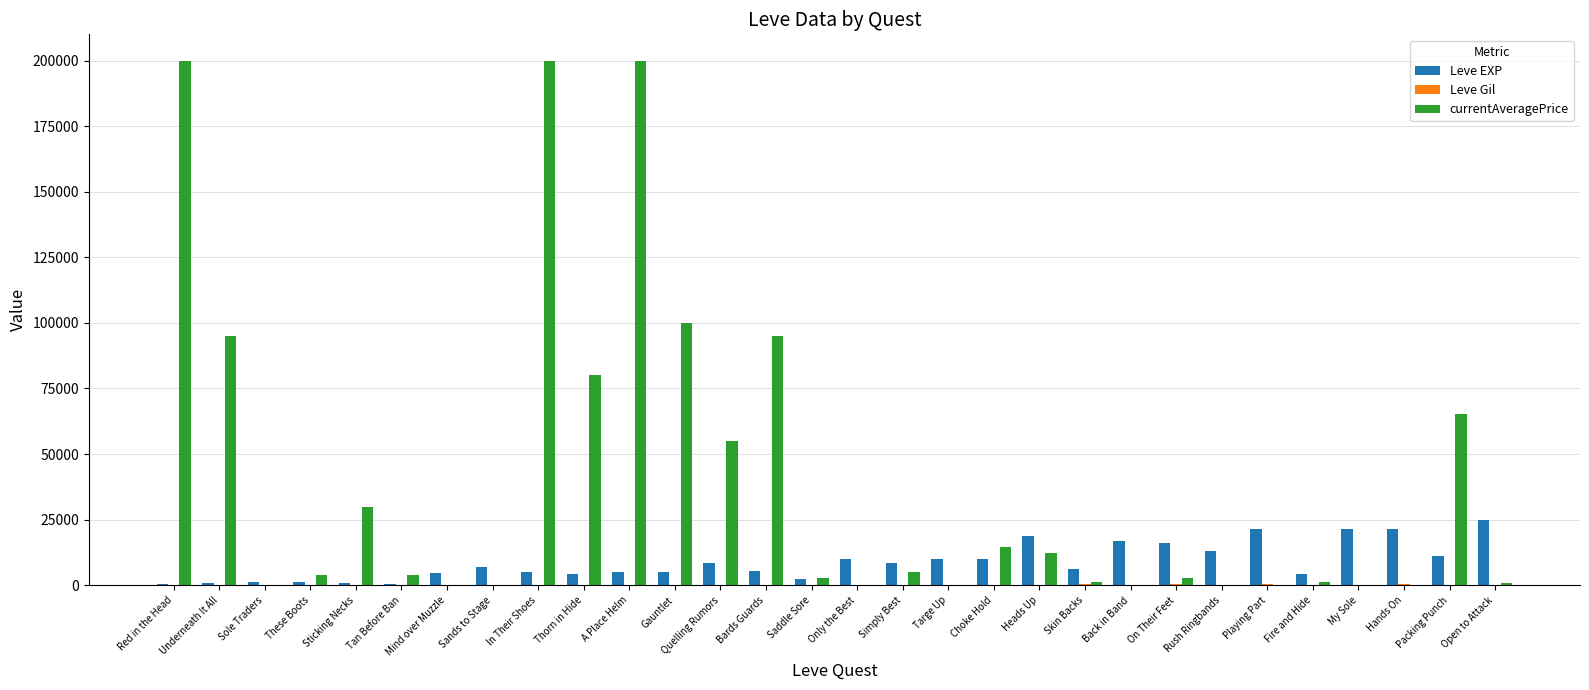

The value of Leve Gil at Open to Attack is 248. True or false?

True